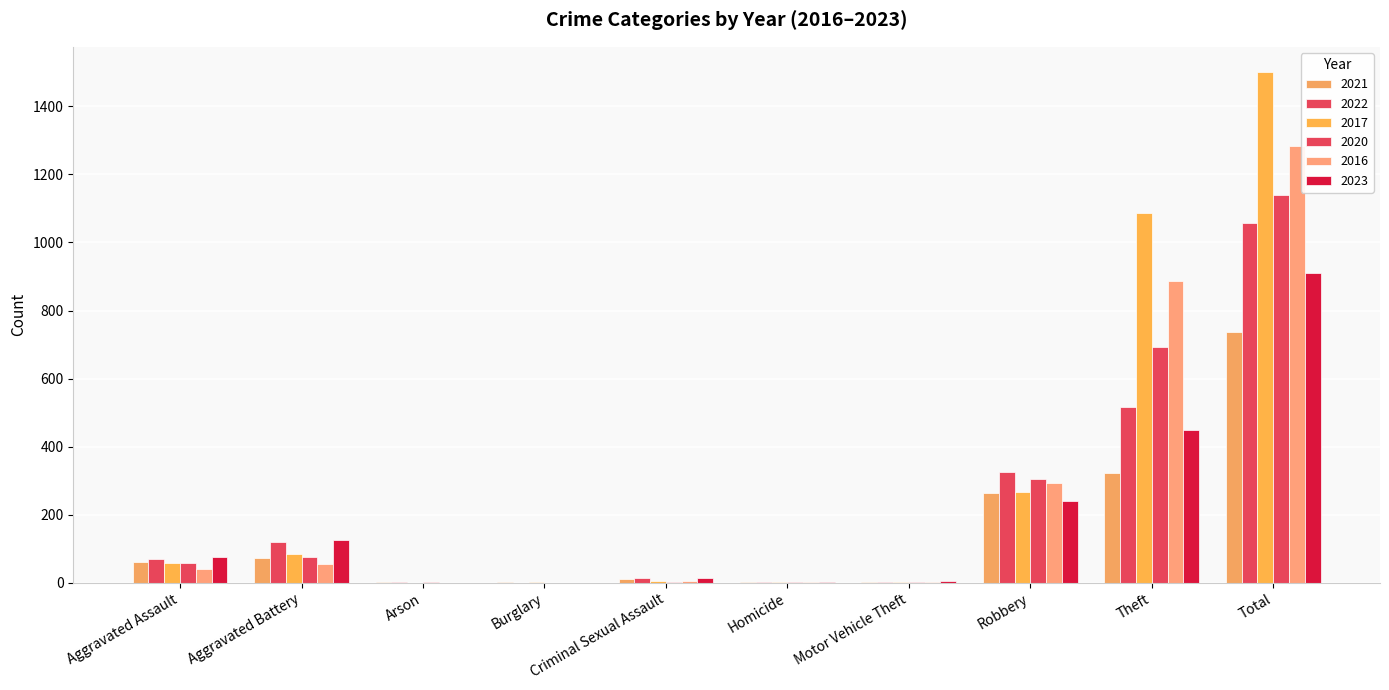

Which series has the largest total across all categories?

2017